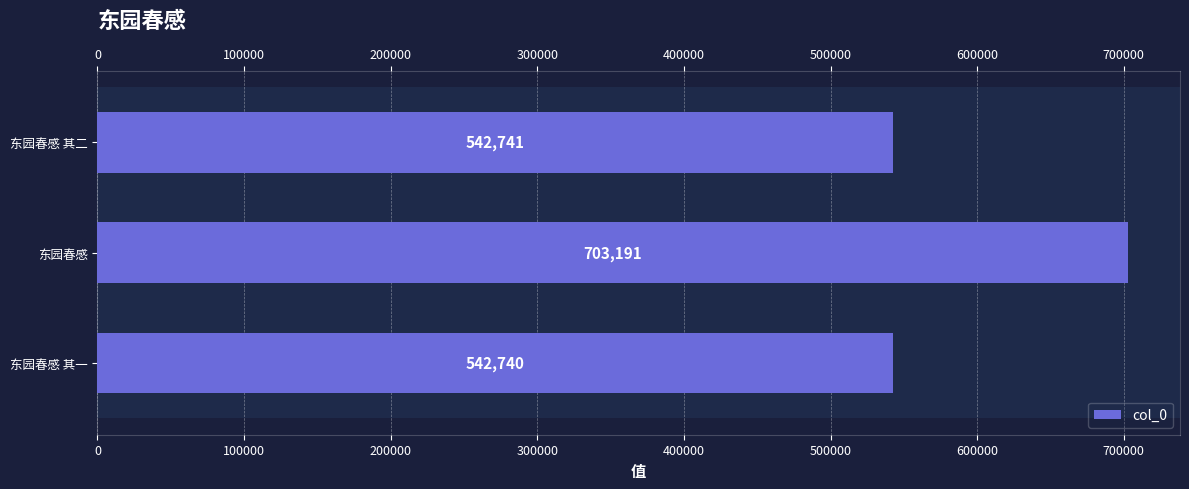

What is the change in value from 东园春感 其一 to 东园春感 其二?

+1